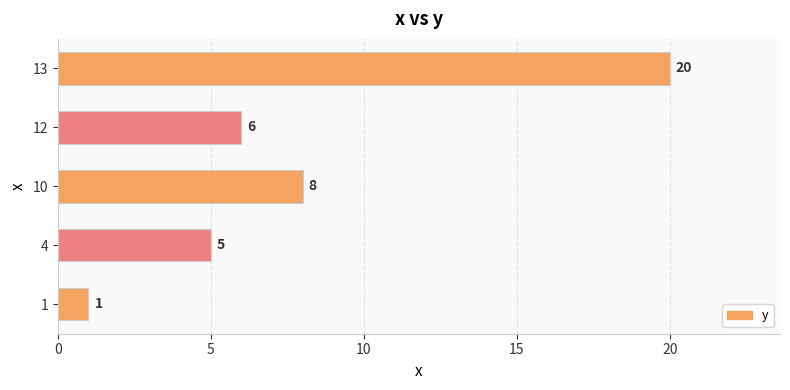

How many bars are there in total?

5